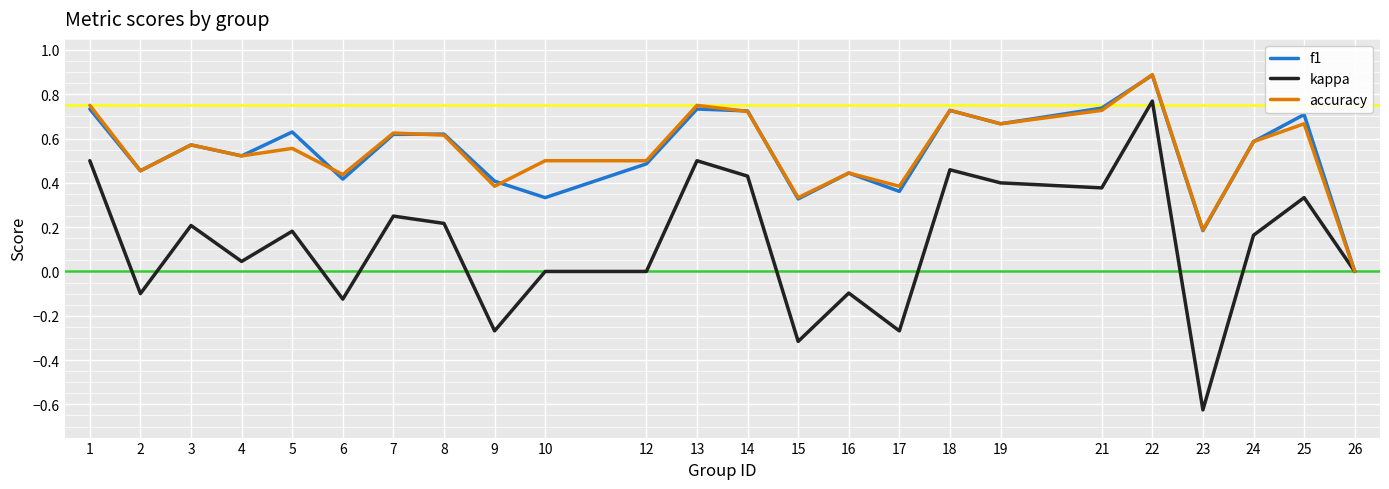

At which category is the sum across all series the highest?

22